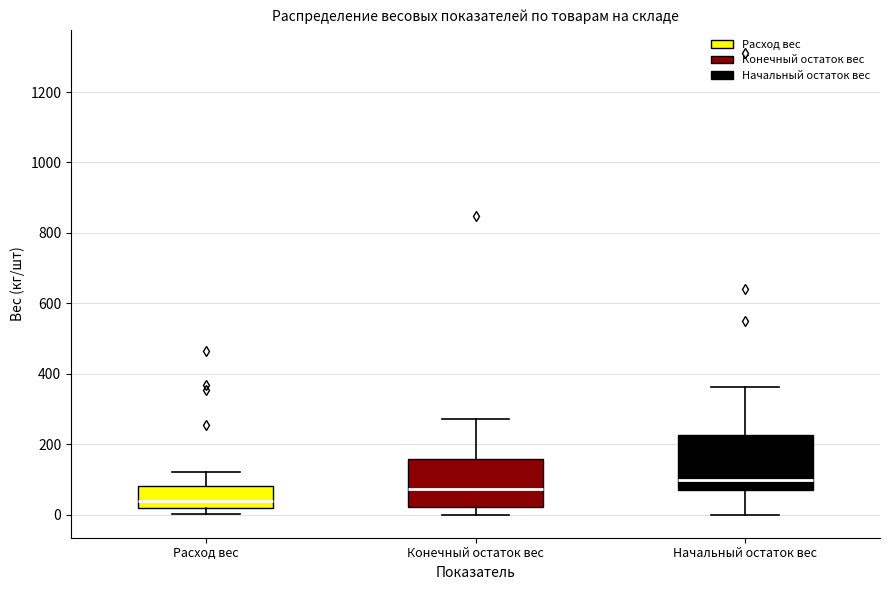

Where does the upper whisker of the box for Расход вес end on the y-axis? The values are not printed on the chart, so give them approximately, as read against the axis.

120